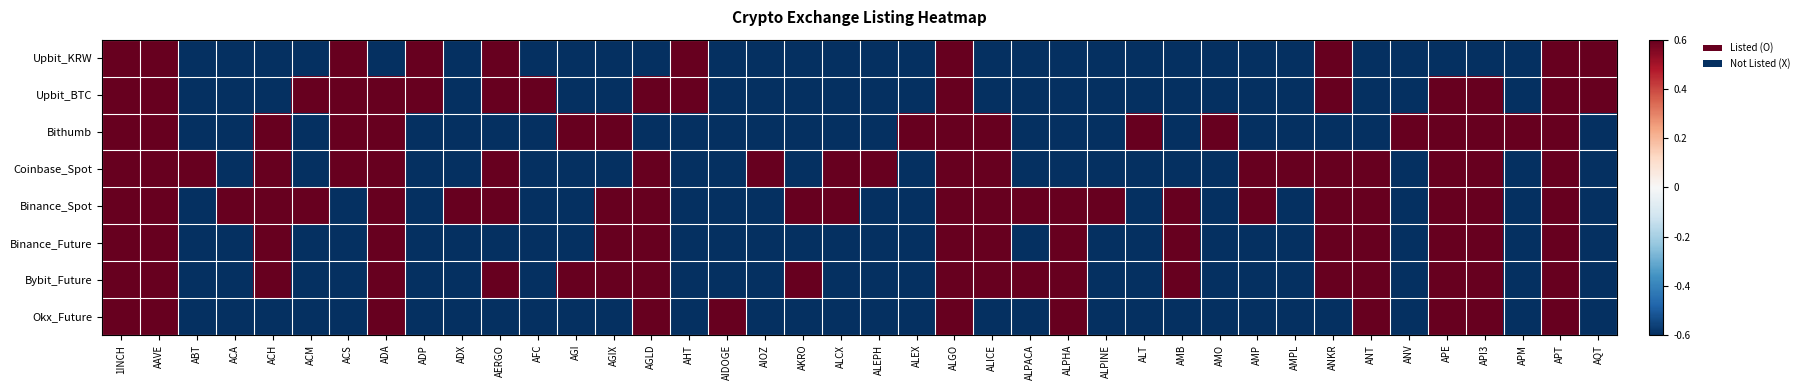

Reading right to left, list all the values displayed in this chart.

Upbit_KRW: AQT=0.6	APT=0.6	APM=-0.6	API3=-0.6	APE=-0.6	ANV=-0.6	ANT=-0.6	ANKR=0.6	AMPL=-0.6	AMP=-0.6	AMO=-0.6	AMB=-0.6	ALT=-0.6	ALPINE=-0.6	ALPHA=-0.6	ALPACA=-0.6	ALICE=-0.6	ALGO=0.6	ALEX=-0.6	ALEPH=-0.6	ALCX=-0.6	AKRO=-0.6	AIOZ=-0.6	AIDOGE=-0.6	AHT=0.6	AGLD=-0.6	AGIX=-0.6	AGI=-0.6	AFC=-0.6	AERGO=0.6	ADX=-0.6	ADP=0.6	ADA=-0.6	ACS=0.6	ACM=-0.6	ACH=-0.6	ACA=-0.6	ABT=-0.6	AAVE=0.6	1INCH=0.6
Upbit_BTC: AQT=0.6	APT=0.6	APM=-0.6	API3=0.6	APE=0.6	ANV=-0.6	ANT=-0.6	ANKR=0.6	AMPL=-0.6	AMP=-0.6	AMO=-0.6	AMB=-0.6	ALT=-0.6	ALPINE=-0.6	ALPHA=-0.6	ALPACA=-0.6	ALICE=-0.6	ALGO=0.6	ALEX=-0.6	ALEPH=-0.6	ALCX=-0.6	AKRO=-0.6	AIOZ=-0.6	AIDOGE=-0.6	AHT=0.6	AGLD=0.6	AGIX=-0.6	AGI=-0.6	AFC=0.6	AERGO=0.6	ADX=-0.6	ADP=0.6	ADA=0.6	ACS=0.6	ACM=0.6	ACH=-0.6	ACA=-0.6	ABT=-0.6	AAVE=0.6	1INCH=0.6
Bithumb: AQT=-0.6	APT=0.6	APM=0.6	API3=0.6	APE=0.6	ANV=0.6	ANT=-0.6	ANKR=-0.6	AMPL=-0.6	AMP=-0.6	AMO=0.6	AMB=-0.6	ALT=0.6	ALPINE=-0.6	ALPHA=-0.6	ALPACA=-0.6	ALICE=0.6	ALGO=0.6	ALEX=0.6	ALEPH=-0.6	ALCX=-0.6	AKRO=-0.6	AIOZ=-0.6	AIDOGE=-0.6	AHT=-0.6	AGLD=-0.6	AGIX=0.6	AGI=0.6	AFC=-0.6	AERGO=-0.6	ADX=-0.6	ADP=-0.6	ADA=0.6	ACS=0.6	ACM=-0.6	ACH=0.6	ACA=-0.6	ABT=-0.6	AAVE=0.6	1INCH=0.6
Coinbase_Spot: AQT=-0.6	APT=0.6	APM=-0.6	API3=0.6	APE=0.6	ANV=-0.6	ANT=0.6	ANKR=0.6	AMPL=0.6	AMP=0.6	AMO=-0.6	AMB=-0.6	ALT=-0.6	ALPINE=-0.6	ALPHA=-0.6	ALPACA=-0.6	ALICE=0.6	ALGO=0.6	ALEX=-0.6	ALEPH=0.6	ALCX=0.6	AKRO=-0.6	AIOZ=0.6	AIDOGE=-0.6	AHT=-0.6	AGLD=0.6	AGIX=-0.6	AGI=-0.6	AFC=-0.6	AERGO=0.6	ADX=-0.6	ADP=-0.6	ADA=0.6	ACS=0.6	ACM=-0.6	ACH=0.6	ACA=-0.6	ABT=0.6	AAVE=0.6	1INCH=0.6
Binance_Spot: AQT=-0.6	APT=0.6	APM=-0.6	API3=0.6	APE=0.6	ANV=-0.6	ANT=0.6	ANKR=0.6	AMPL=-0.6	AMP=0.6	AMO=-0.6	AMB=0.6	ALT=-0.6	ALPINE=0.6	ALPHA=0.6	ALPACA=0.6	ALICE=0.6	ALGO=0.6	ALEX=-0.6	ALEPH=-0.6	ALCX=0.6	AKRO=0.6	AIOZ=-0.6	AIDOGE=-0.6	AHT=-0.6	AGLD=0.6	AGIX=0.6	AGI=-0.6	AFC=-0.6	AERGO=0.6	ADX=0.6	ADP=-0.6	ADA=0.6	ACS=-0.6	ACM=0.6	ACH=0.6	ACA=0.6	ABT=-0.6	AAVE=0.6	1INCH=0.6
Binance_Future: AQT=-0.6	APT=0.6	APM=-0.6	API3=0.6	APE=0.6	ANV=-0.6	ANT=0.6	ANKR=0.6	AMPL=-0.6	AMP=-0.6	AMO=-0.6	AMB=0.6	ALT=-0.6	ALPINE=-0.6	ALPHA=0.6	ALPACA=-0.6	ALICE=0.6	ALGO=0.6	ALEX=-0.6	ALEPH=-0.6	ALCX=-0.6	AKRO=-0.6	AIOZ=-0.6	AIDOGE=-0.6	AHT=-0.6	AGLD=0.6	AGIX=0.6	AGI=-0.6	AFC=-0.6	AERGO=-0.6	ADX=-0.6	ADP=-0.6	ADA=0.6	ACS=-0.6	ACM=-0.6	ACH=0.6	ACA=-0.6	ABT=-0.6	AAVE=0.6	1INCH=0.6
Bybit_Future: AQT=-0.6	APT=0.6	APM=-0.6	API3=0.6	APE=0.6	ANV=-0.6	ANT=0.6	ANKR=0.6	AMPL=-0.6	AMP=-0.6	AMO=-0.6	AMB=0.6	ALT=-0.6	ALPINE=-0.6	ALPHA=0.6	ALPACA=0.6	ALICE=0.6	ALGO=0.6	ALEX=-0.6	ALEPH=-0.6	ALCX=-0.6	AKRO=0.6	AIOZ=-0.6	AIDOGE=-0.6	AHT=-0.6	AGLD=0.6	AGIX=0.6	AGI=0.6	AFC=-0.6	AERGO=0.6	ADX=-0.6	ADP=-0.6	ADA=0.6	ACS=-0.6	ACM=-0.6	ACH=0.6	ACA=-0.6	ABT=-0.6	AAVE=0.6	1INCH=0.6
Okx_Future: AQT=-0.6	APT=0.6	APM=-0.6	API3=0.6	APE=0.6	ANV=-0.6	ANT=0.6	ANKR=-0.6	AMPL=-0.6	AMP=-0.6	AMO=-0.6	AMB=-0.6	ALT=-0.6	ALPINE=-0.6	ALPHA=0.6	ALPACA=-0.6	ALICE=-0.6	ALGO=0.6	ALEX=-0.6	ALEPH=-0.6	ALCX=-0.6	AKRO=-0.6	AIOZ=-0.6	AIDOGE=0.6	AHT=-0.6	AGLD=0.6	AGIX=-0.6	AGI=-0.6	AFC=-0.6	AERGO=-0.6	ADX=-0.6	ADP=-0.6	ADA=0.6	ACS=-0.6	ACM=-0.6	ACH=-0.6	ACA=-0.6	ABT=-0.6	AAVE=0.6	1INCH=0.6